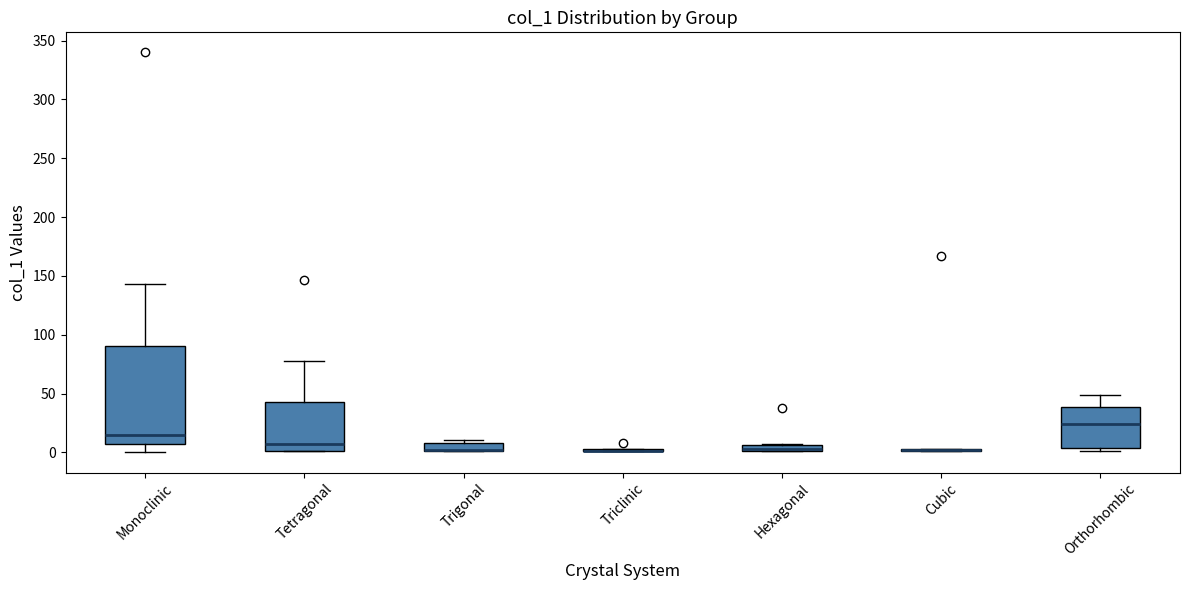

Which box is the tallest, from its lower edge to its upper edge?

Monoclinic